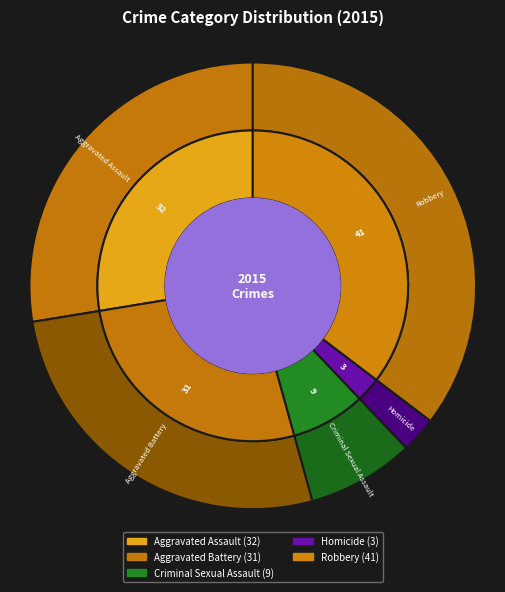

To the nearest percent, what portion does Aggravated Battery represent?

27%